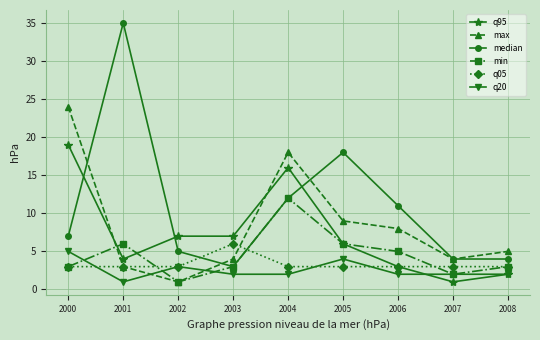

How many values in the q95 series are below 6?

4